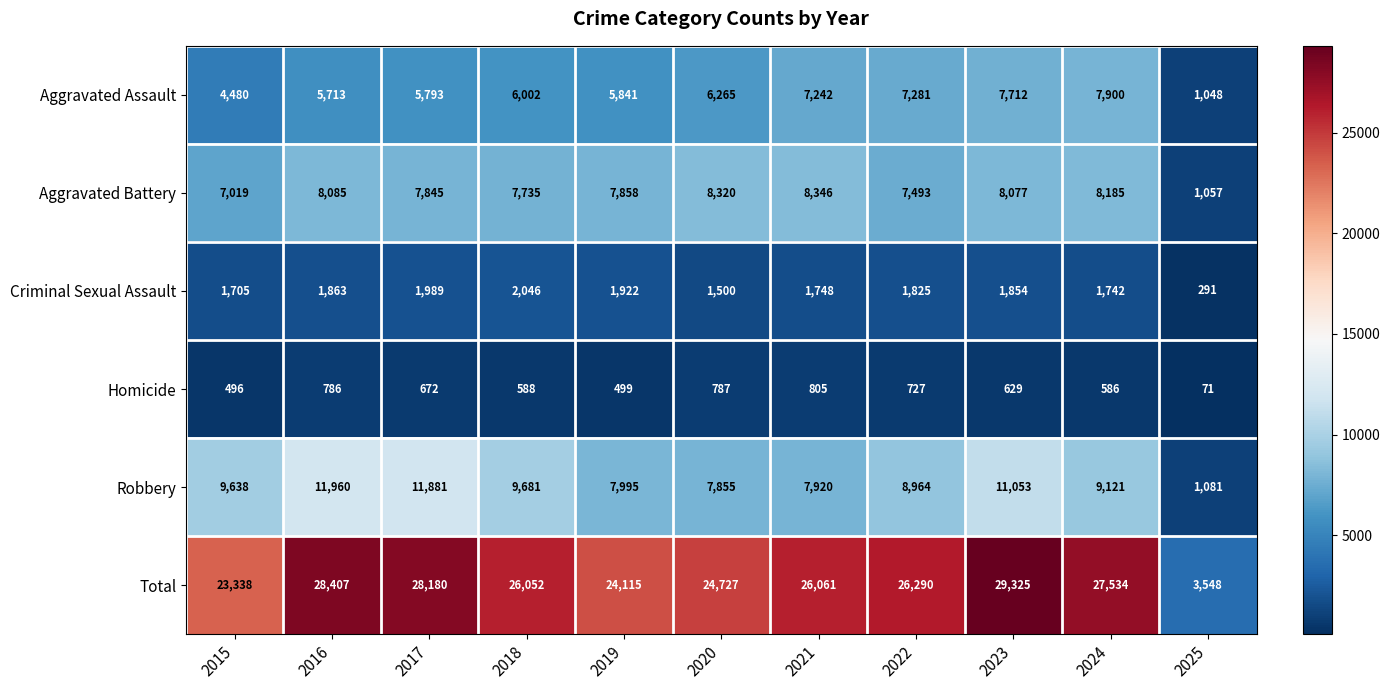

Which category has the lowest value in the Robbery series?

2025